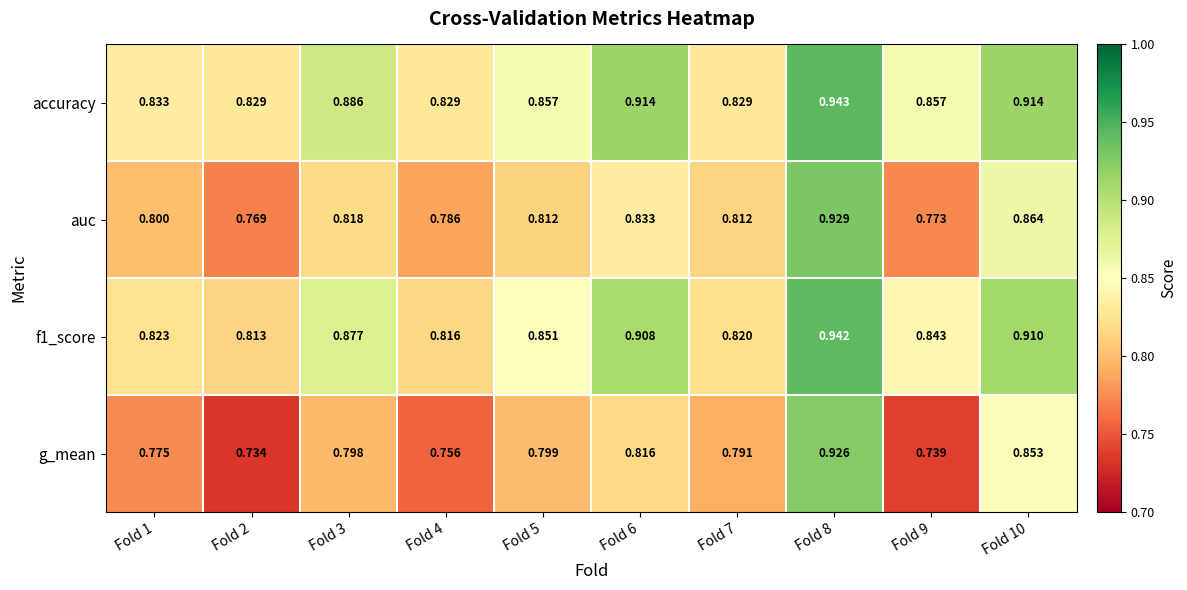

What is the total value across all series at Fold 6?

3.5